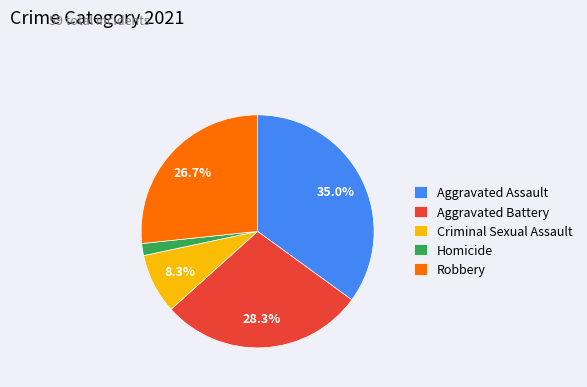

Which category has the smallest portion of the pie?

Homicide